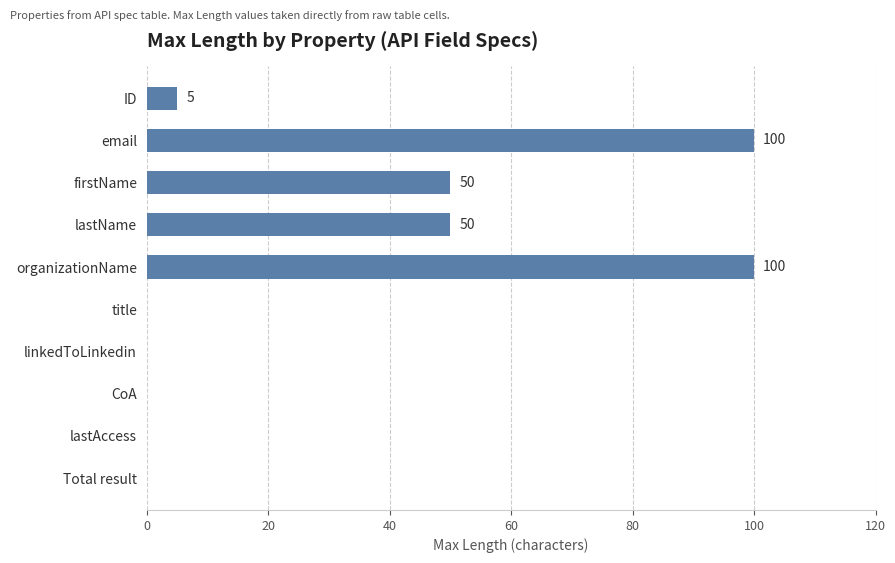

Reading bottom to top, what are all the values shown in this chart?

Total result=0	lastAccess=0	CoA=0	linkedToLinkedin=0	title=0	organizationName=100	lastName=50	firstName=50	email=100	ID=5